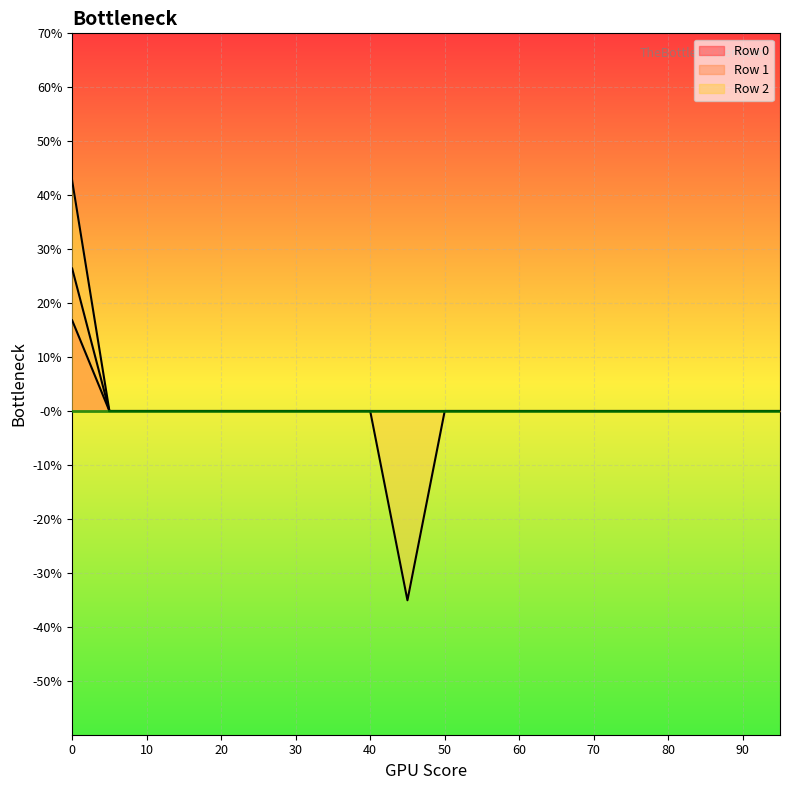

List the labels in order of Row 2 value, largest first.

0, 5, 10, 15, 20, 25, 30, 35, 40, 50, 55, 60, 65, 70, 75, 80, 85, 90, 95, 45